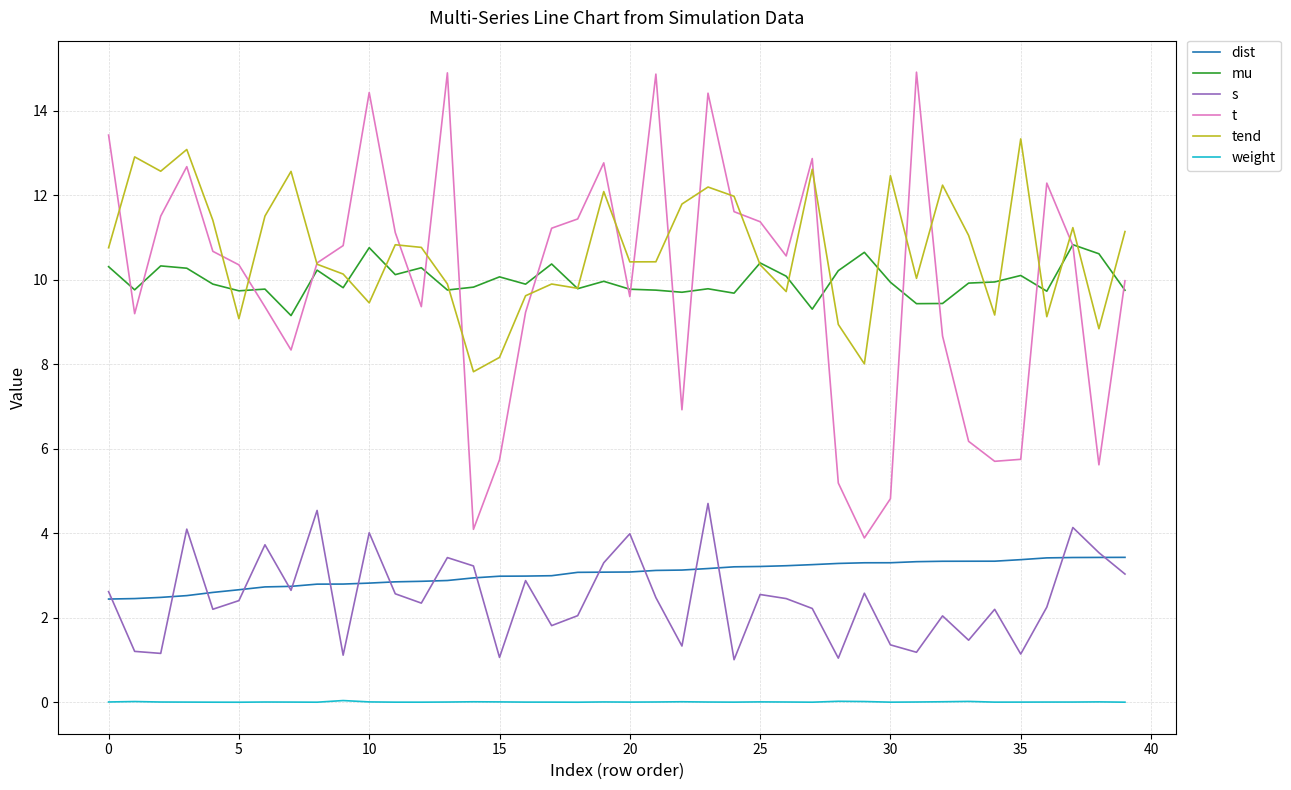

Which series has the widest spread of values?

t